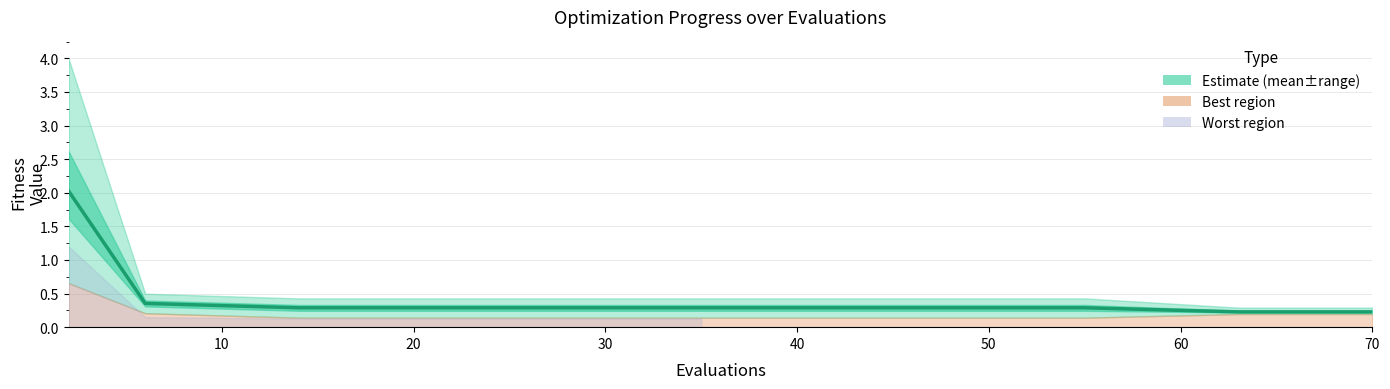

Does the chart display data point markers on the line(s)?

No